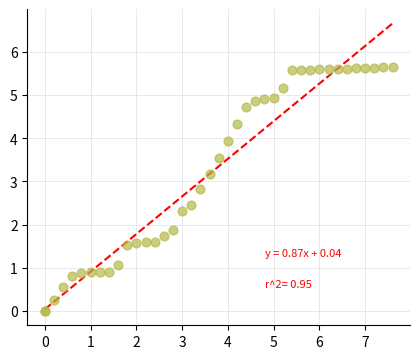

What Y value in the scatter plot is closest to 2?

1.9